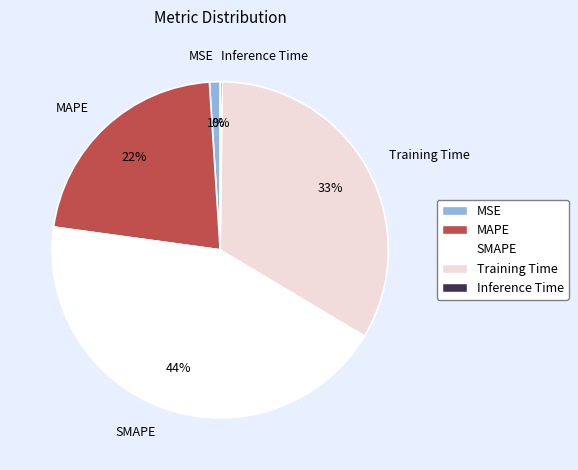

To the nearest percent, what is the average slice percentage?

20%